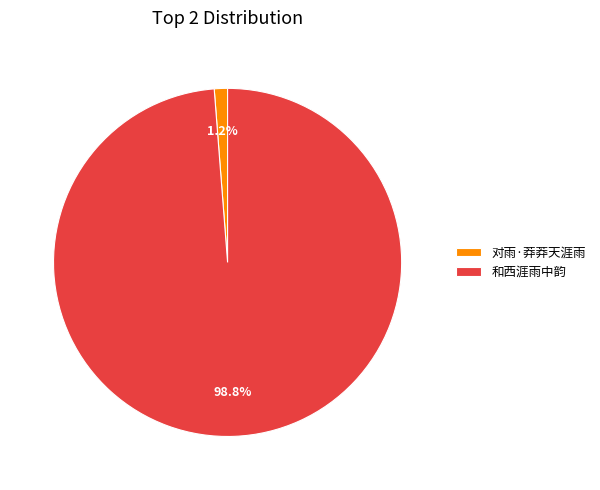

How many slices are in this pie chart?

2